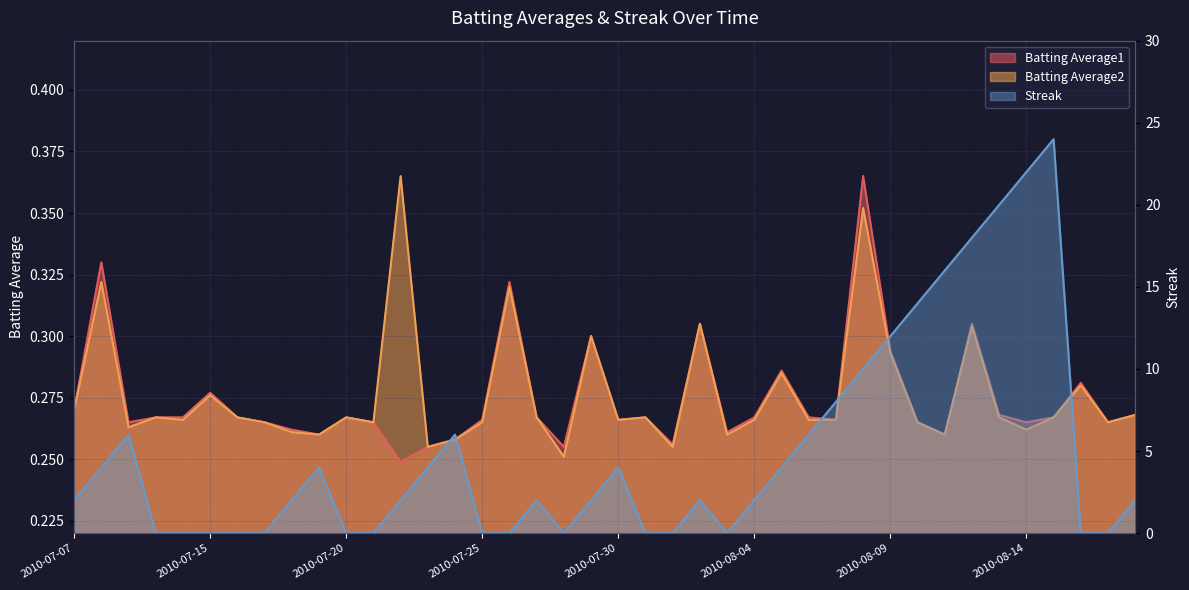

At how many categories does at least one series exceed 0?

40